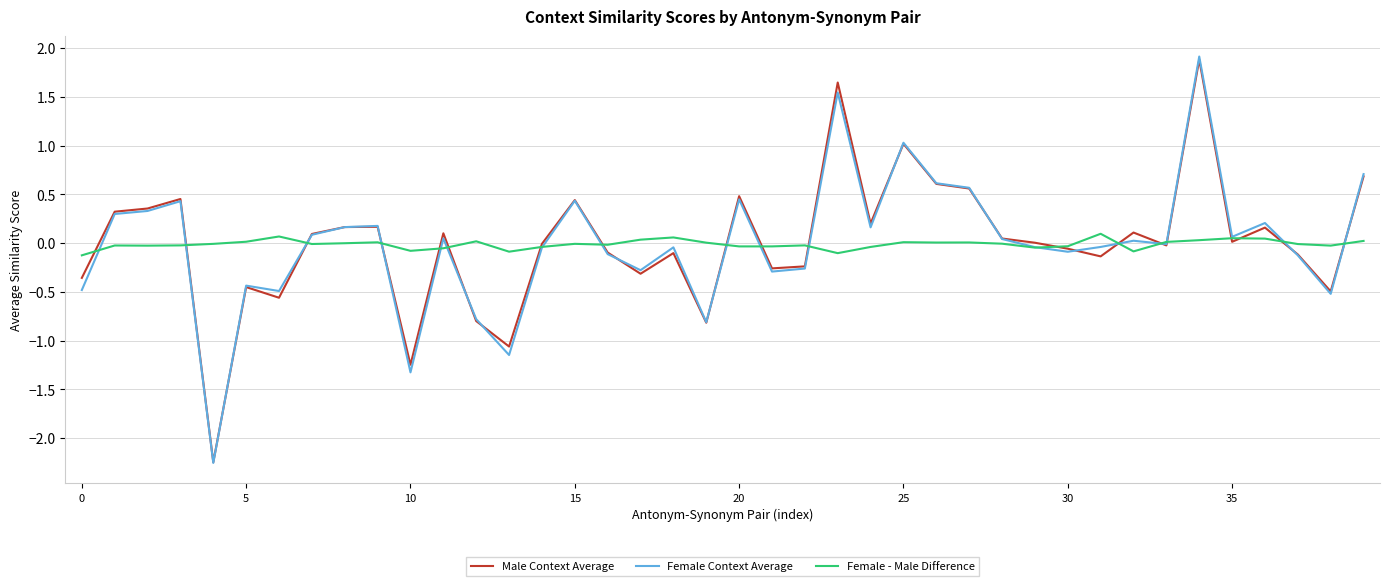

Which series has the widest spread of values?

Female Context Average